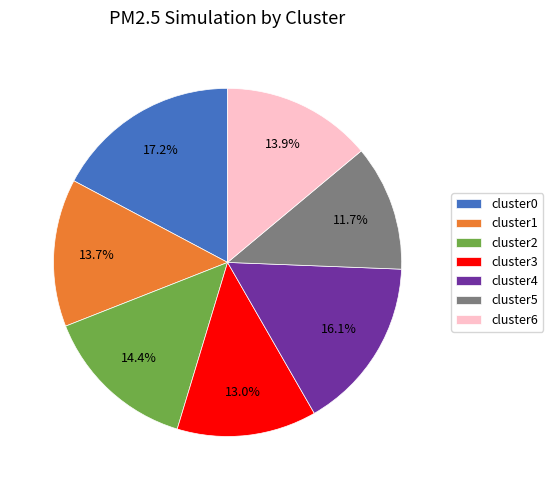

Combined, do cluster3 and cluster1 account for over 50%?

No